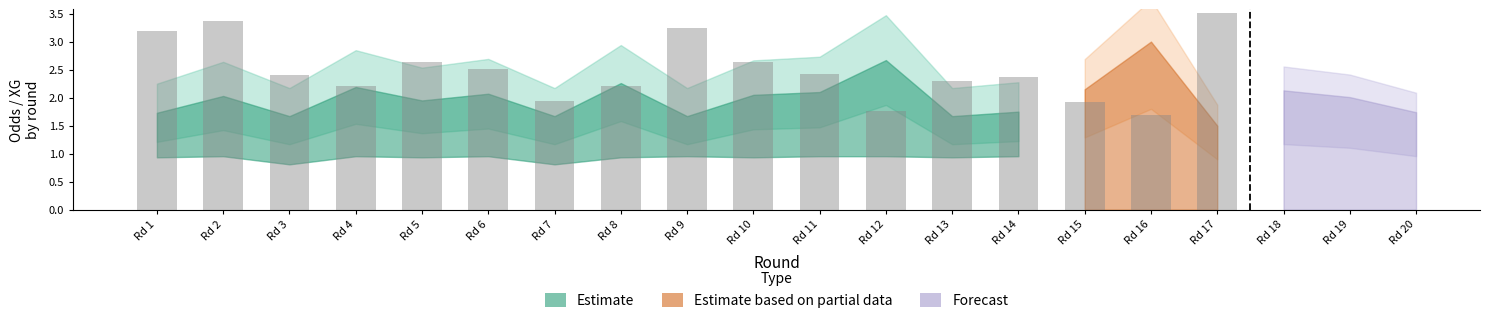

How many data points does each series have?

20